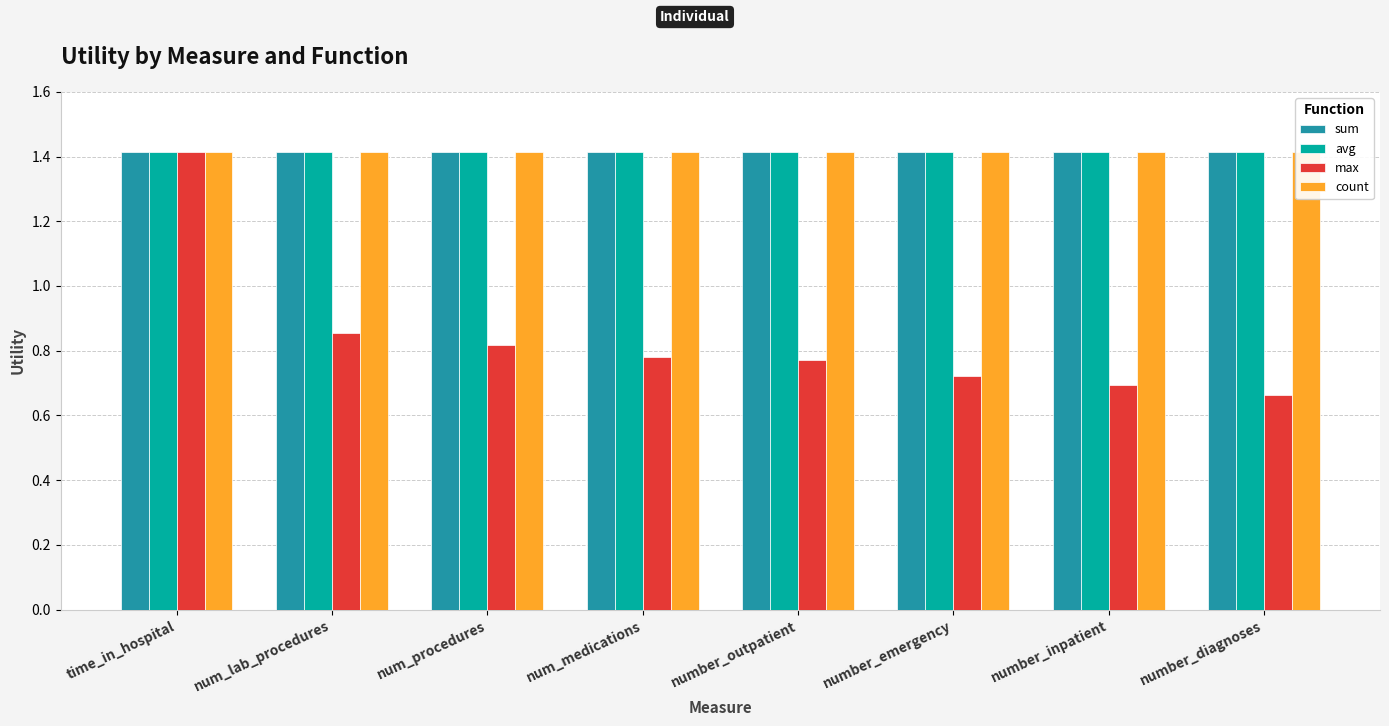

The value of max at number_emergency is 0.7. True or false?

True